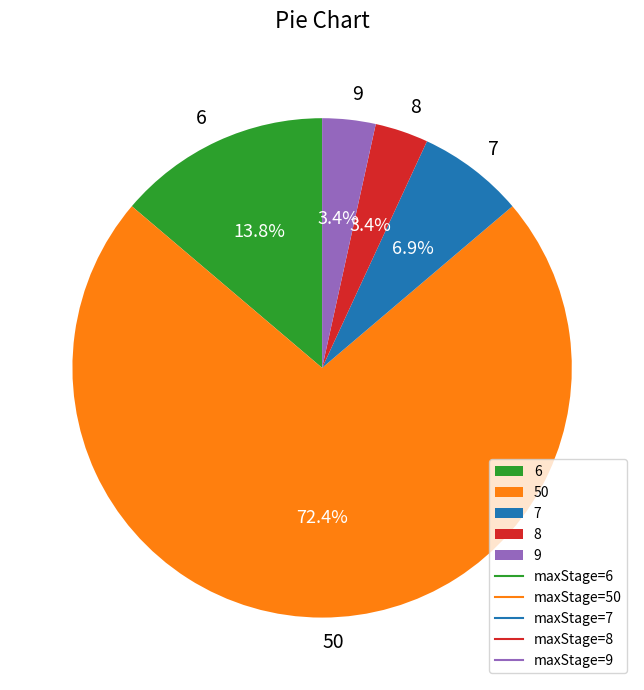

Approximately how many times larger is the value at 50 compared to 6?

5.2